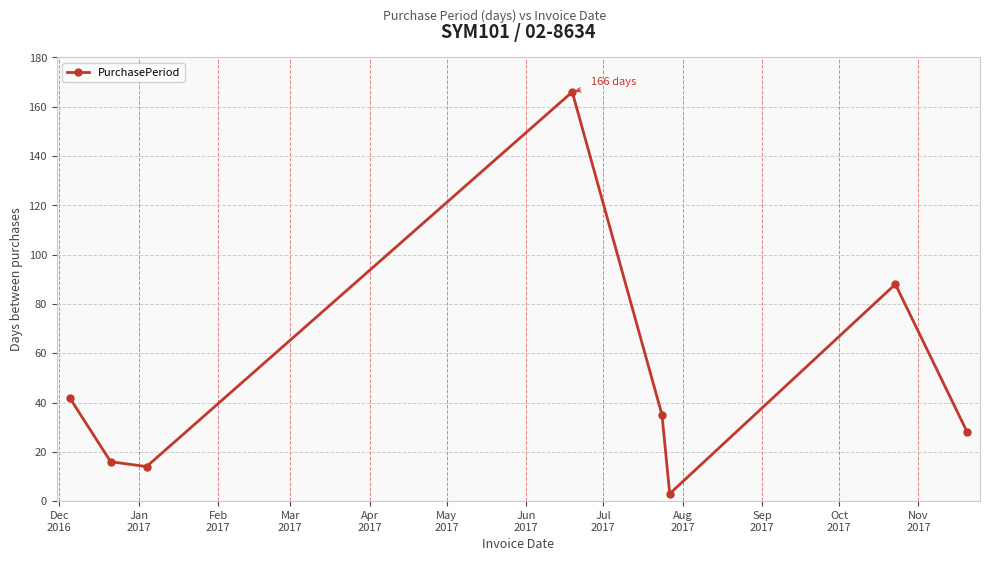

What is the sum of all values?

392